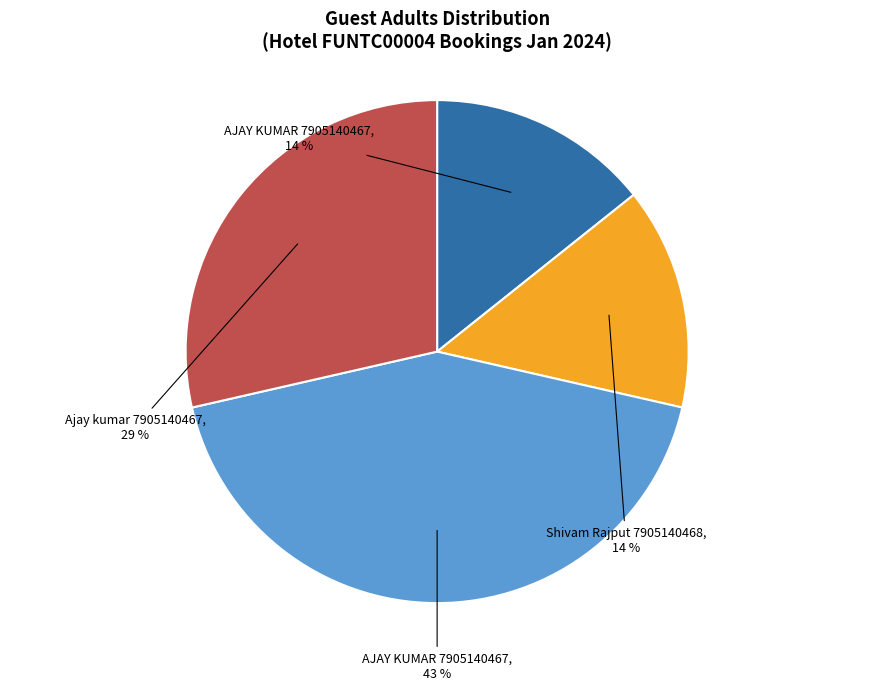

Is there any slice that represents more than half of the pie?

No